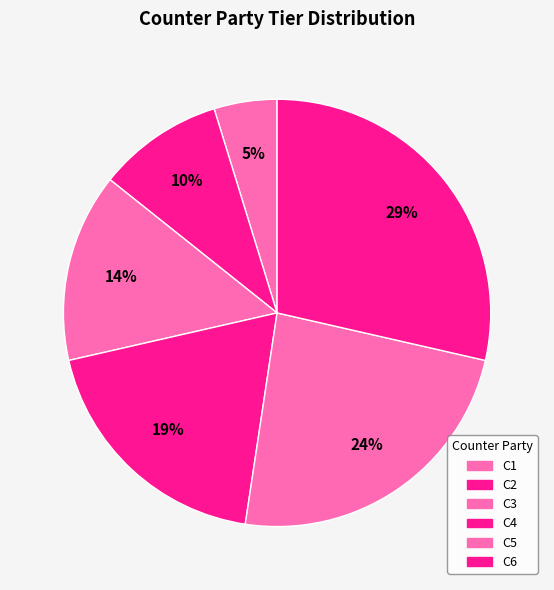

Is it true that C6 is 29% of the pie?

True